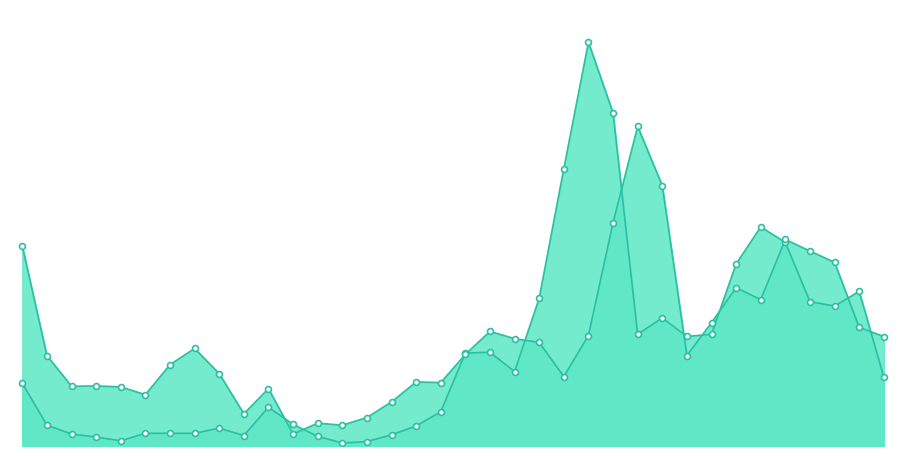

Does the chart have visible grid lines?

No